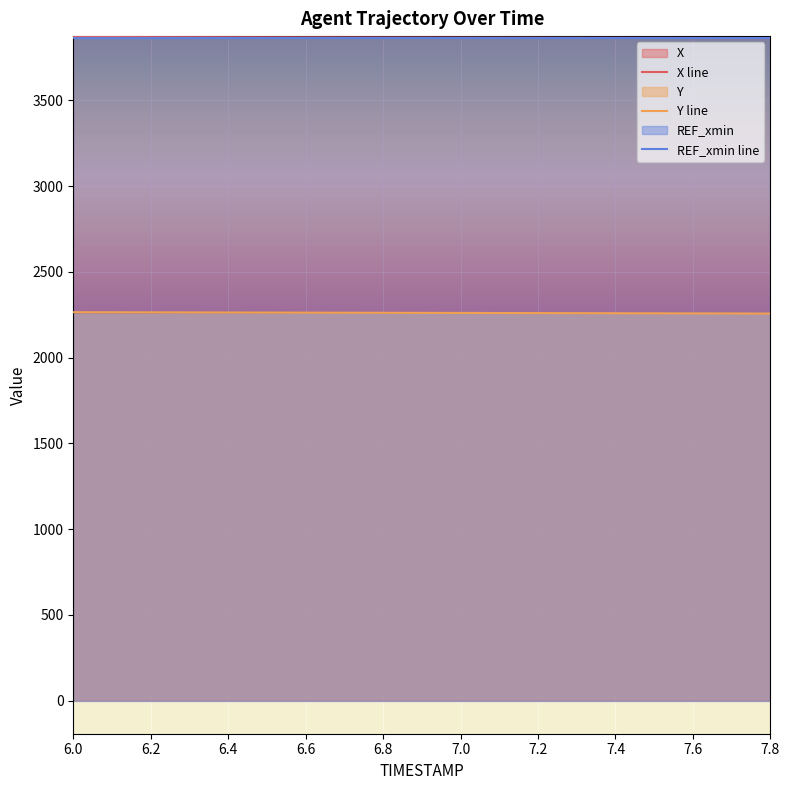

What are all the series names shown in the legend?

X line, Y line, REF_xmin line